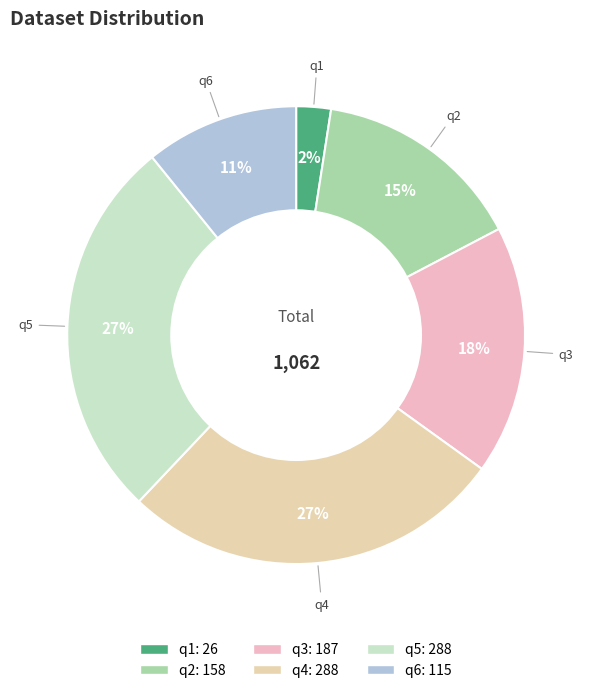

Is there a majority slice in this chart?

No